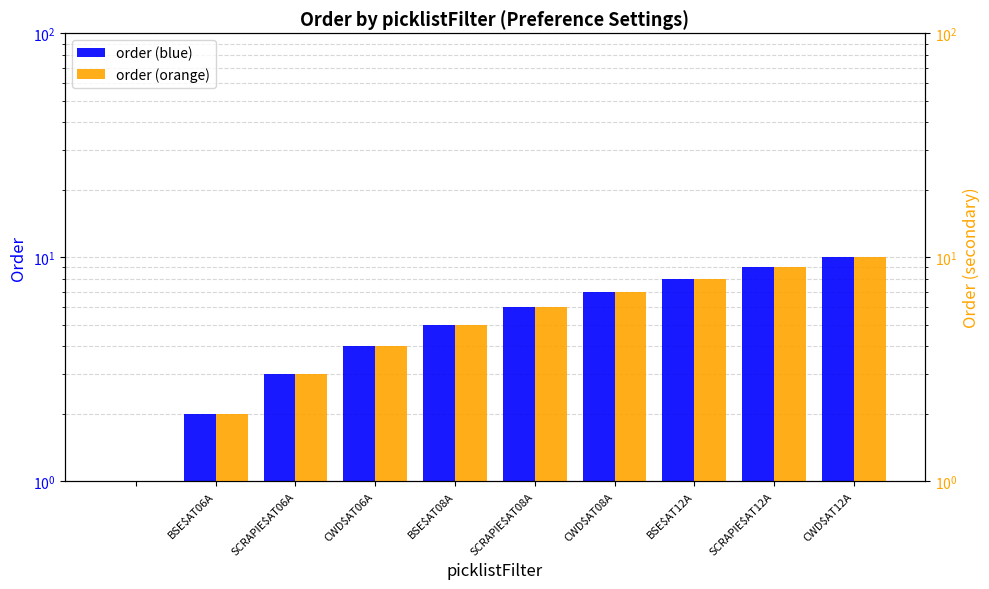

How many groups of bars are there?

10